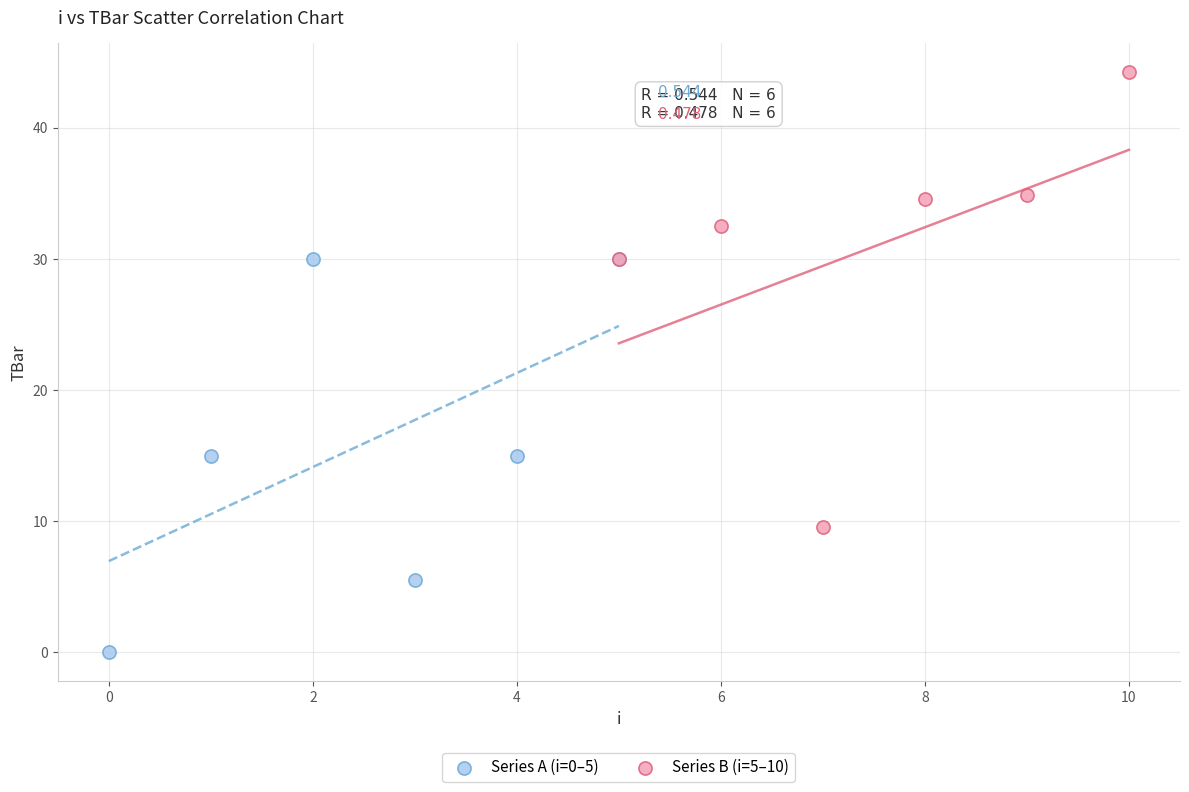

What are all the series names shown in the legend?

Series A (i=0–5), Series B (i=5–10)